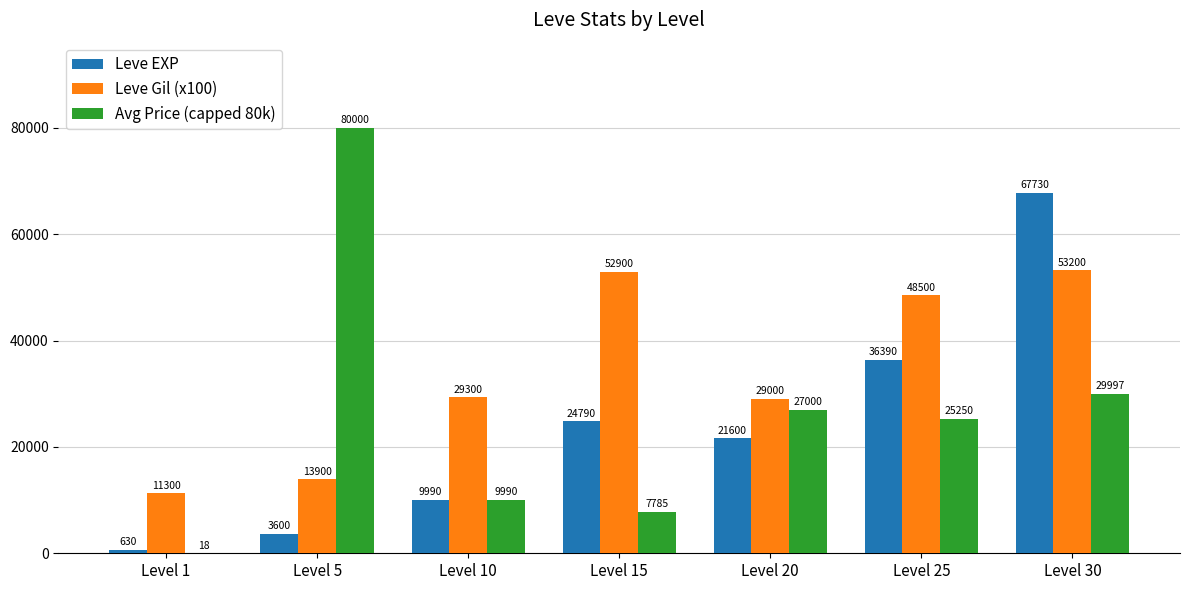

What is the maximum value for Leve Gil (x100)?

53200